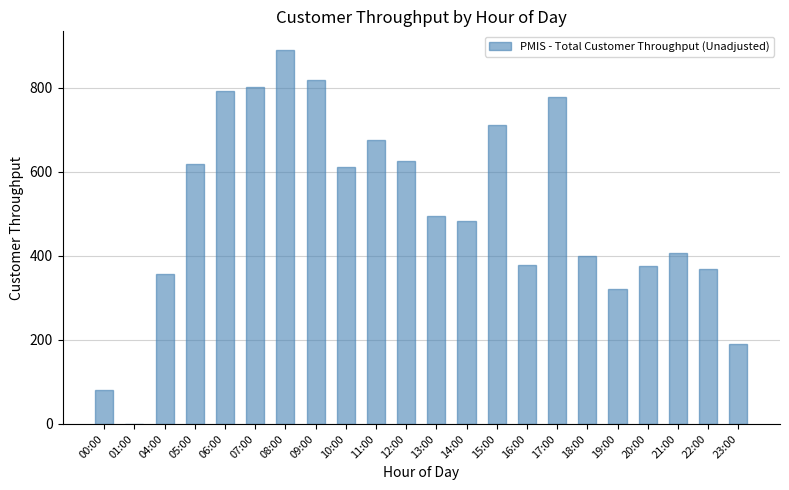

The chart shows a value of 792 at 06:00. True or false?

True